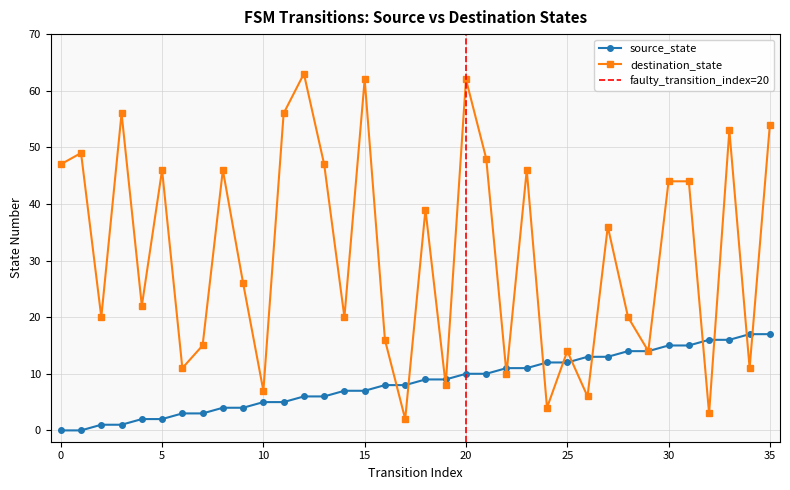

Between 3 and 16, which series saw the biggest shift?

destination_state